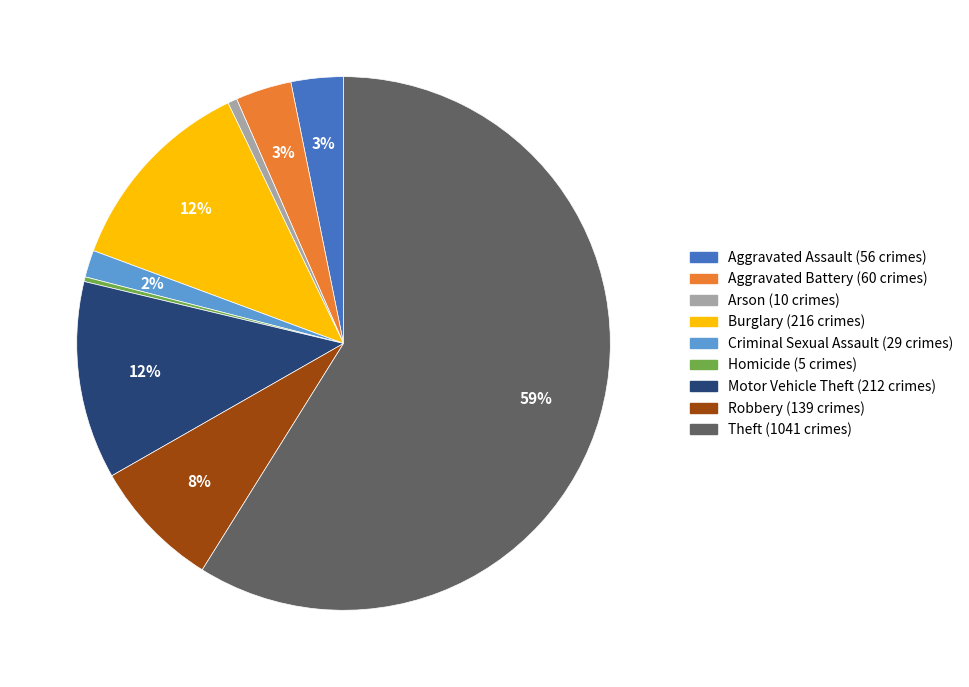

The Motor Vehicle Theft slice represents 1% of the pie. True or false?

False